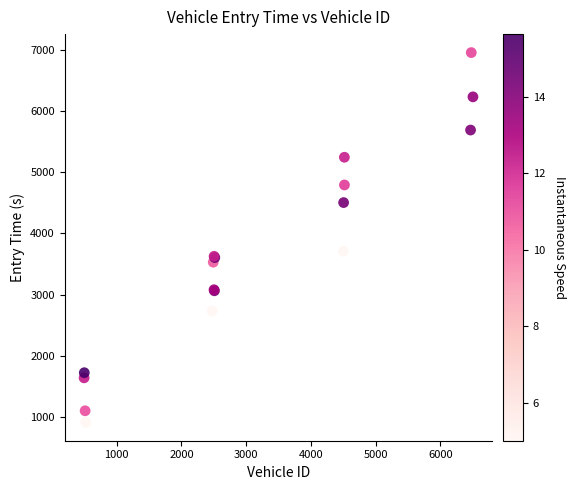

What Y value in the scatter plot is closest to 3935?

3710.1